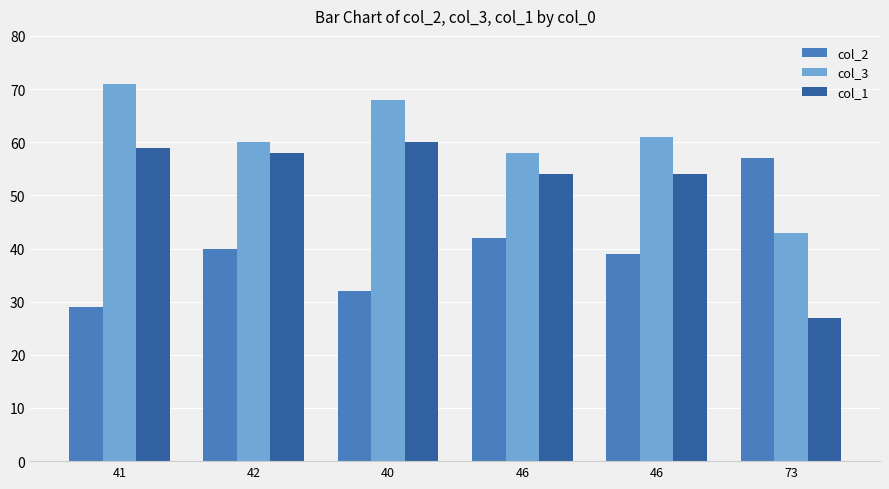

Are the bars grouped side by side (vs. stacked)?

Yes